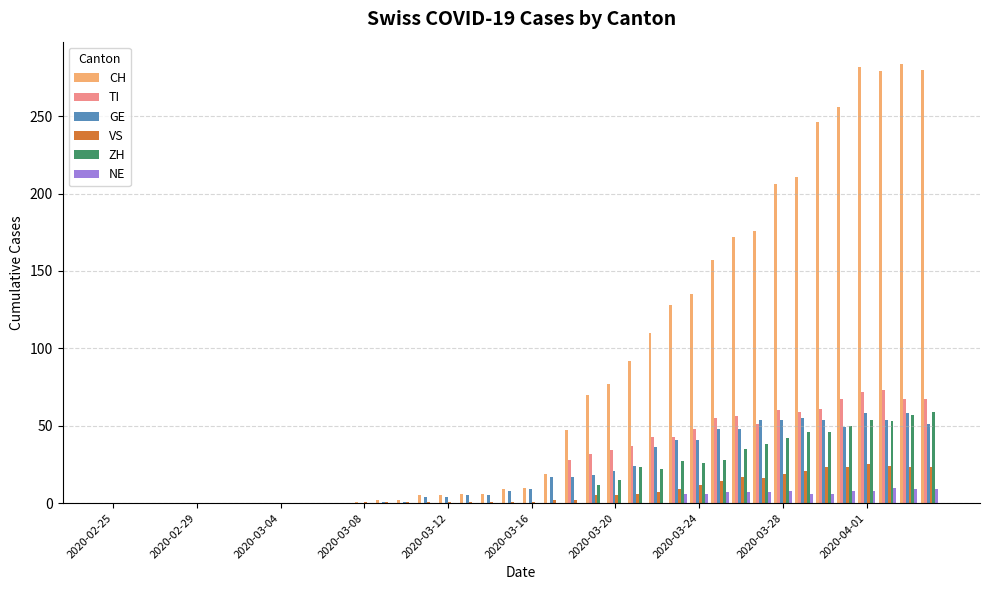

What is the sum of all ZH values?

633